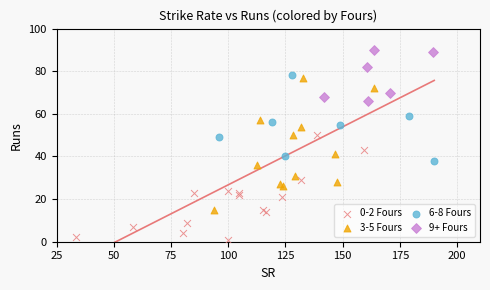

Which series contains the lowest Y value?

0-2 Fours